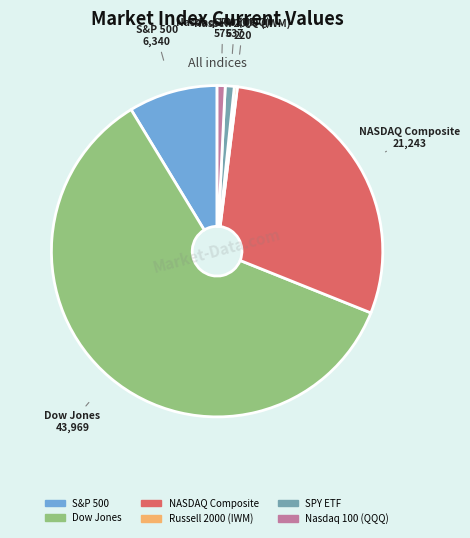

Which category has the biggest portion of the pie?

Dow Jones